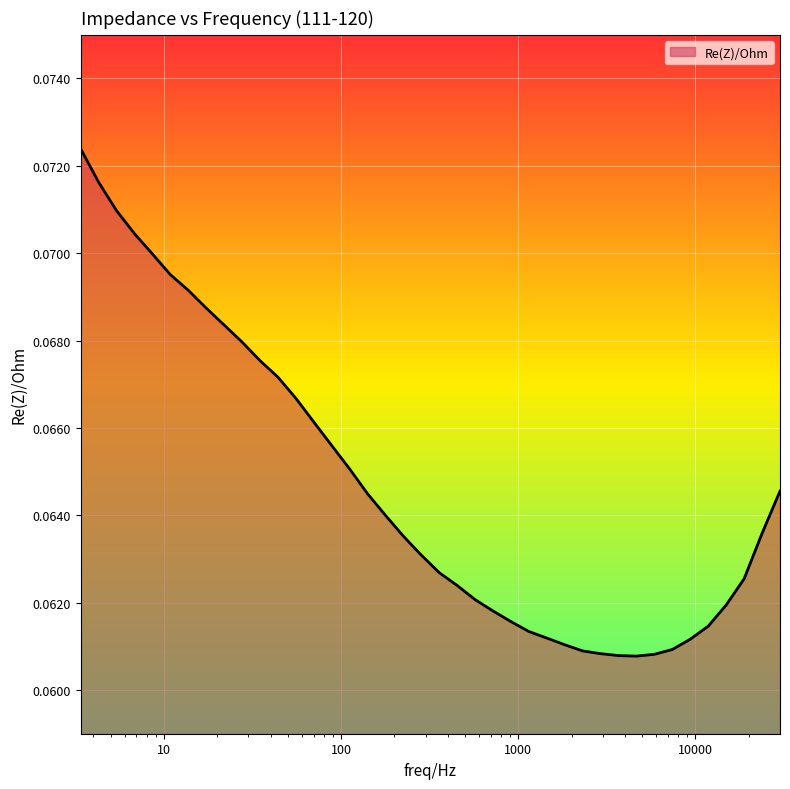

What value does the data have at 23762.248?

0.1